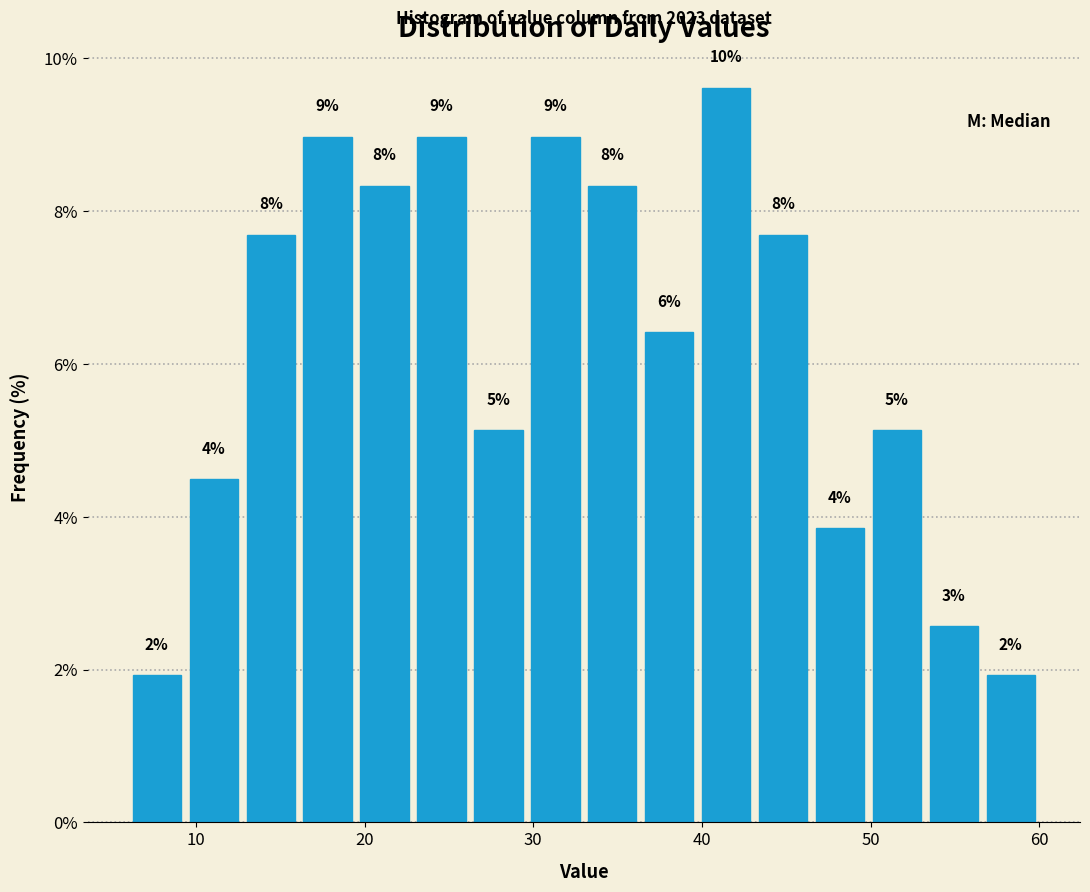

Read against the x-axis, roughly where is the centre of the tallest bar?

41